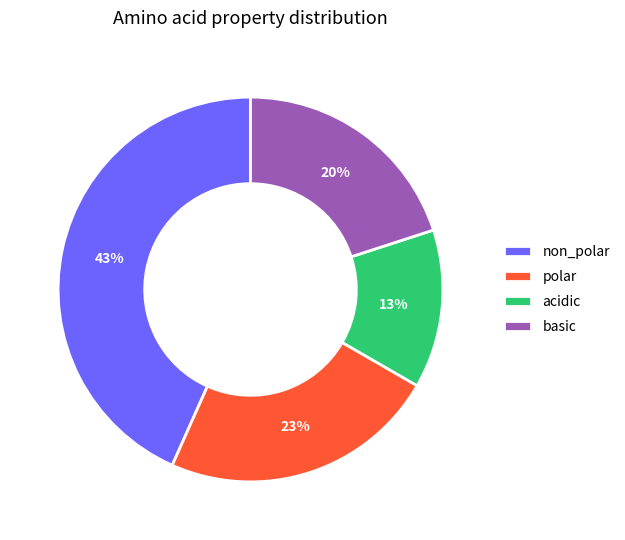

Which category has the biggest portion of the pie?

non_polar